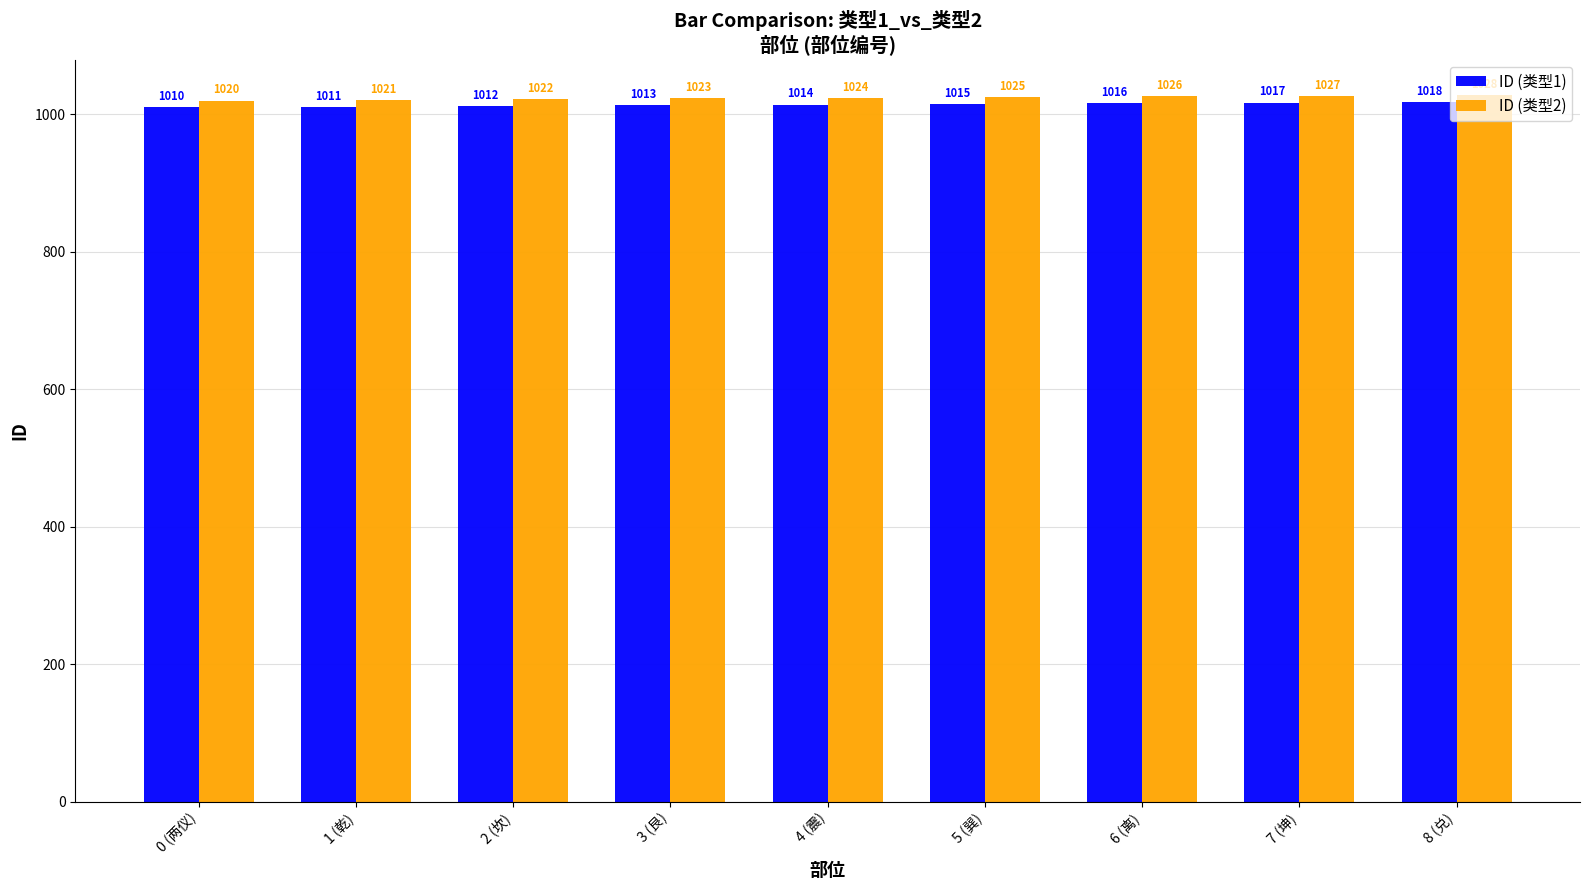

What is the label of the 3rd bar from the left?

2 (坎)